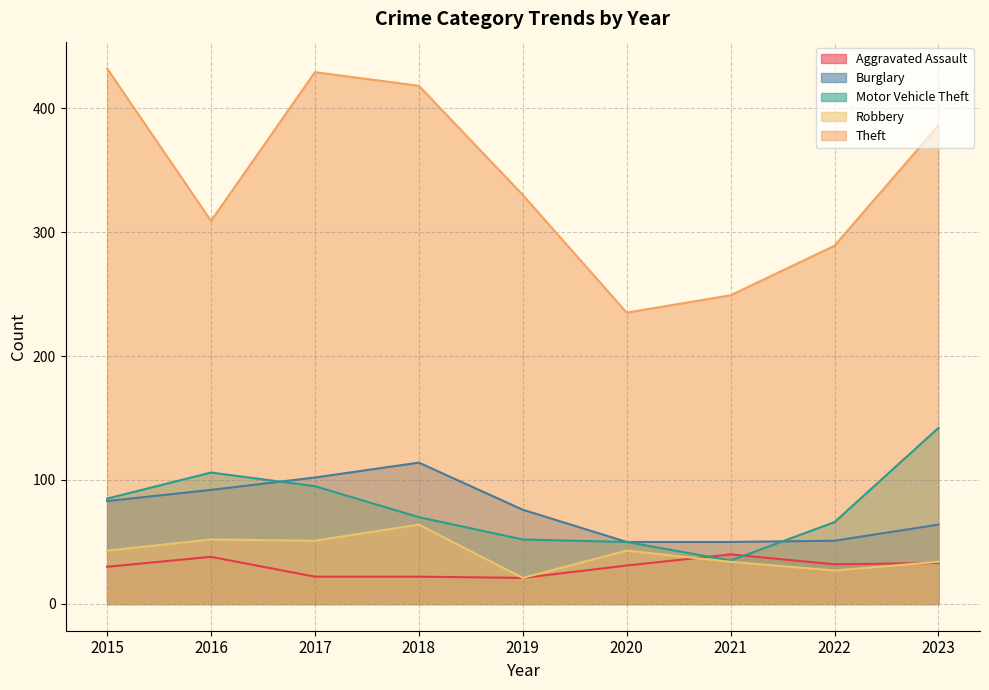

Reading left to right, transcribe all the data shown in this chart.

Aggravated Assault: 30	38	22	22	21	31	40	32	33
Burglary: 83	92	102	114	76	50	50	51	64
Motor Vehicle Theft: 85	106	95	70	52	50	35	66	142
Robbery: 43	52	51	64	21	43	34	27	34
Theft: 432	309	429	418	330	235	249	289	386